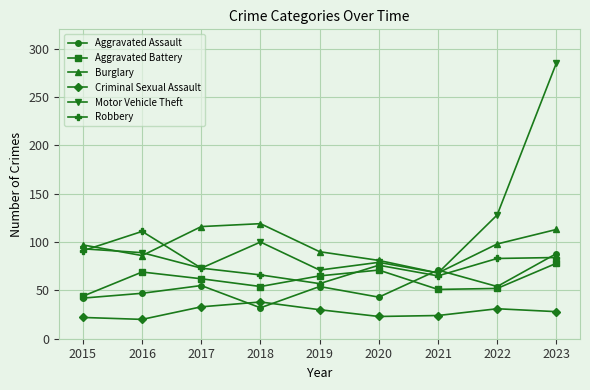

True or false: Robbery and Aggravated Battery cross at least once.

True